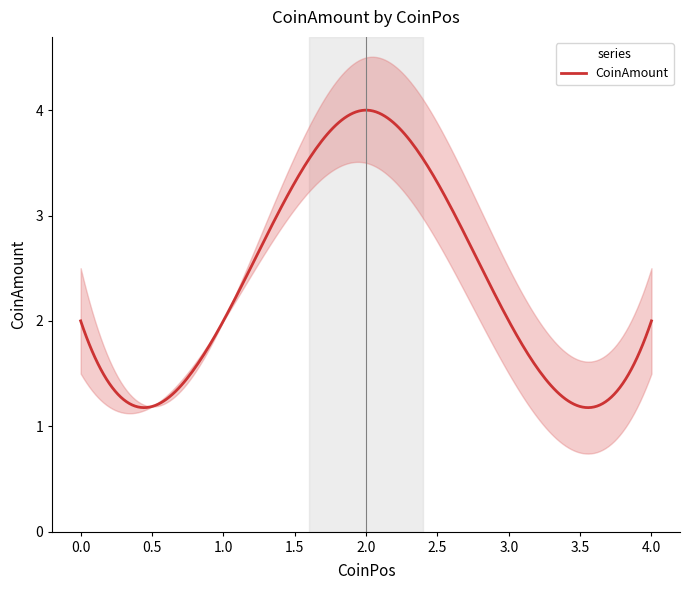

What is the minimum value for CoinAmount?

1.2